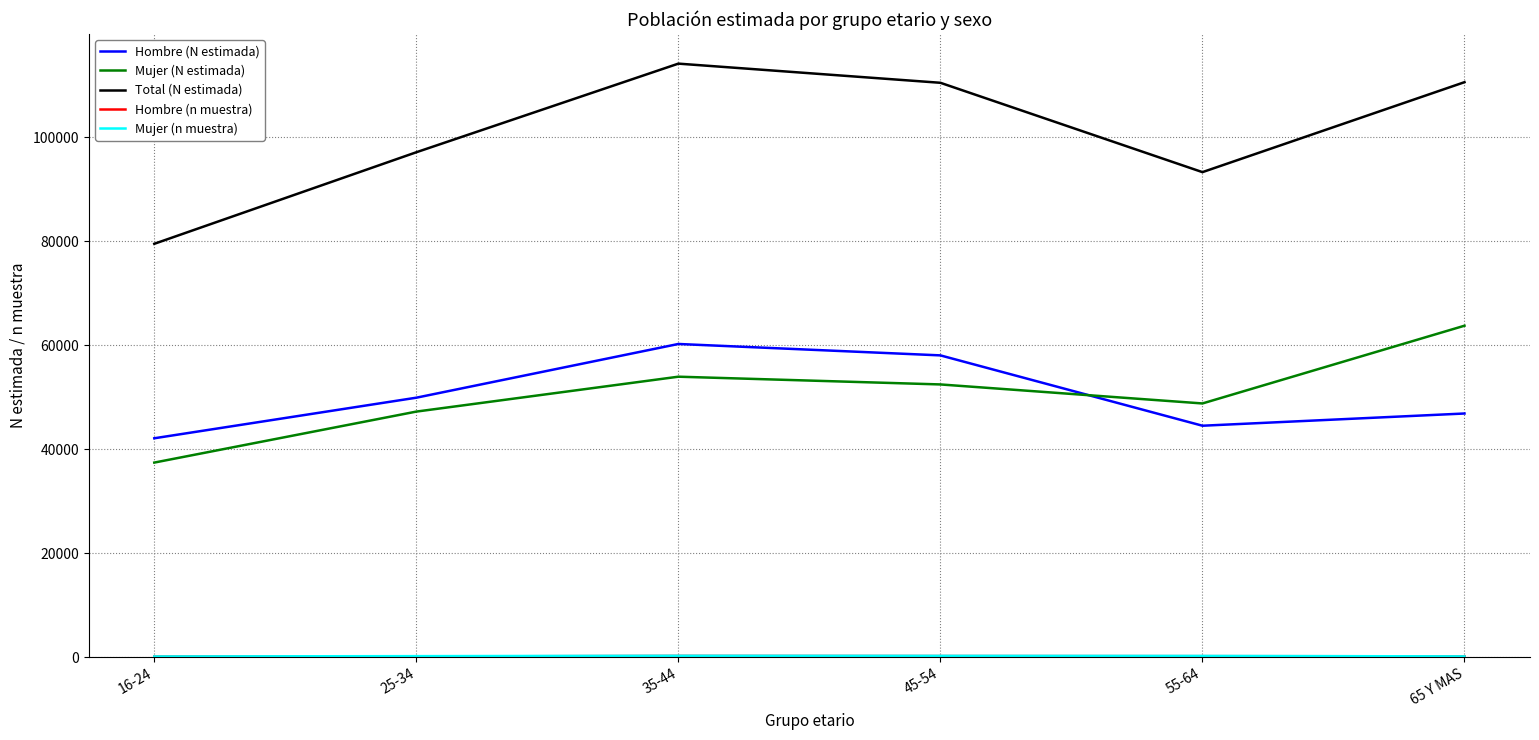

Which label corresponds to the largest value in the chart?

35-44